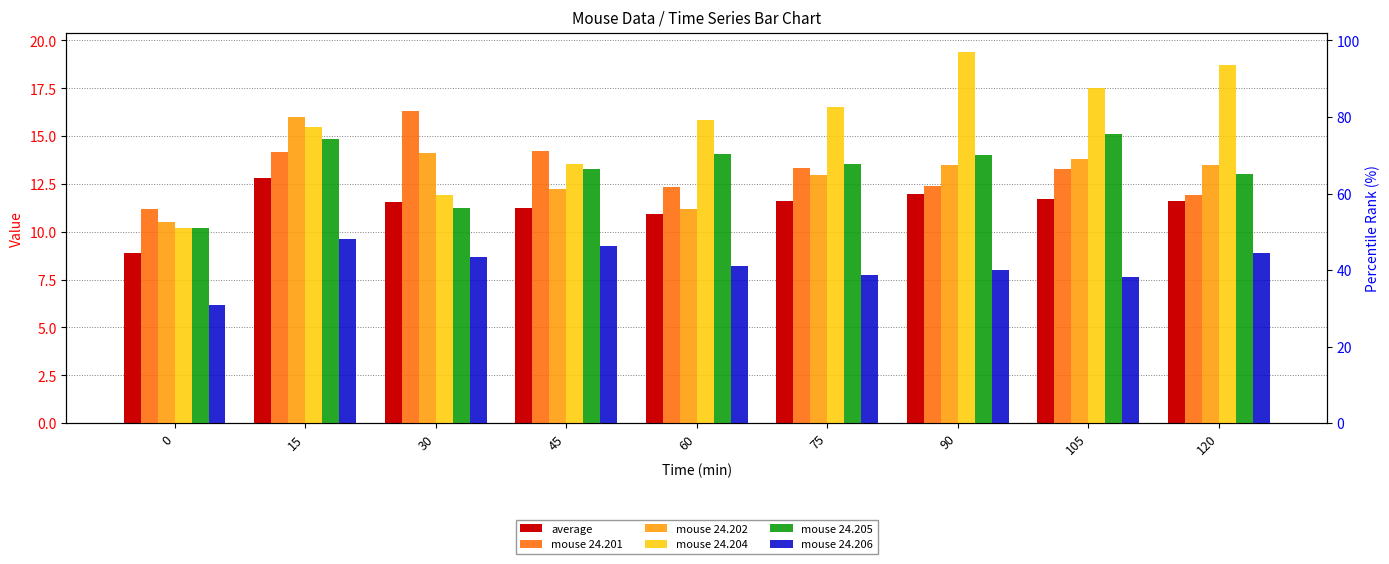

How many values in the mouse 24.205 series are below 13?

2